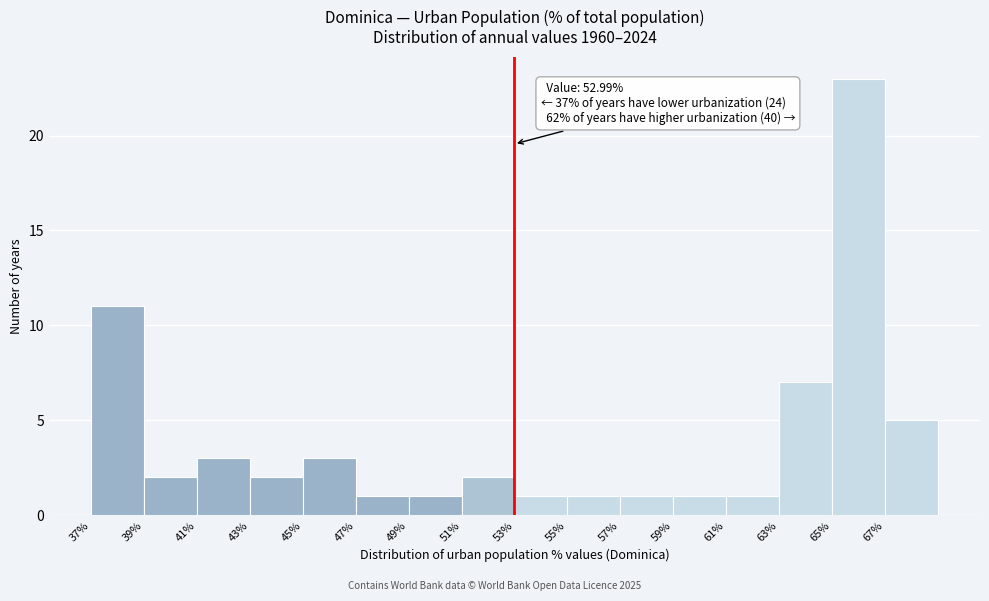

Which range on the x-axis has the tallest bar?

65 to 67